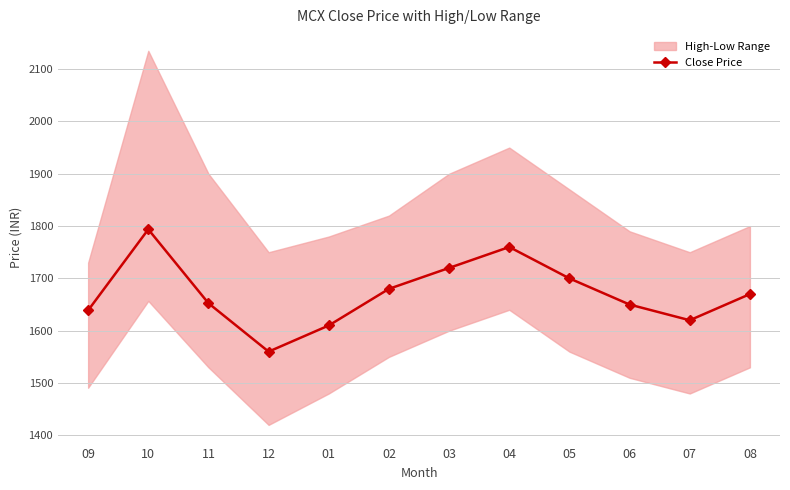

How many points are lower than both their immediate neighbors (excluding endpoints)?

2